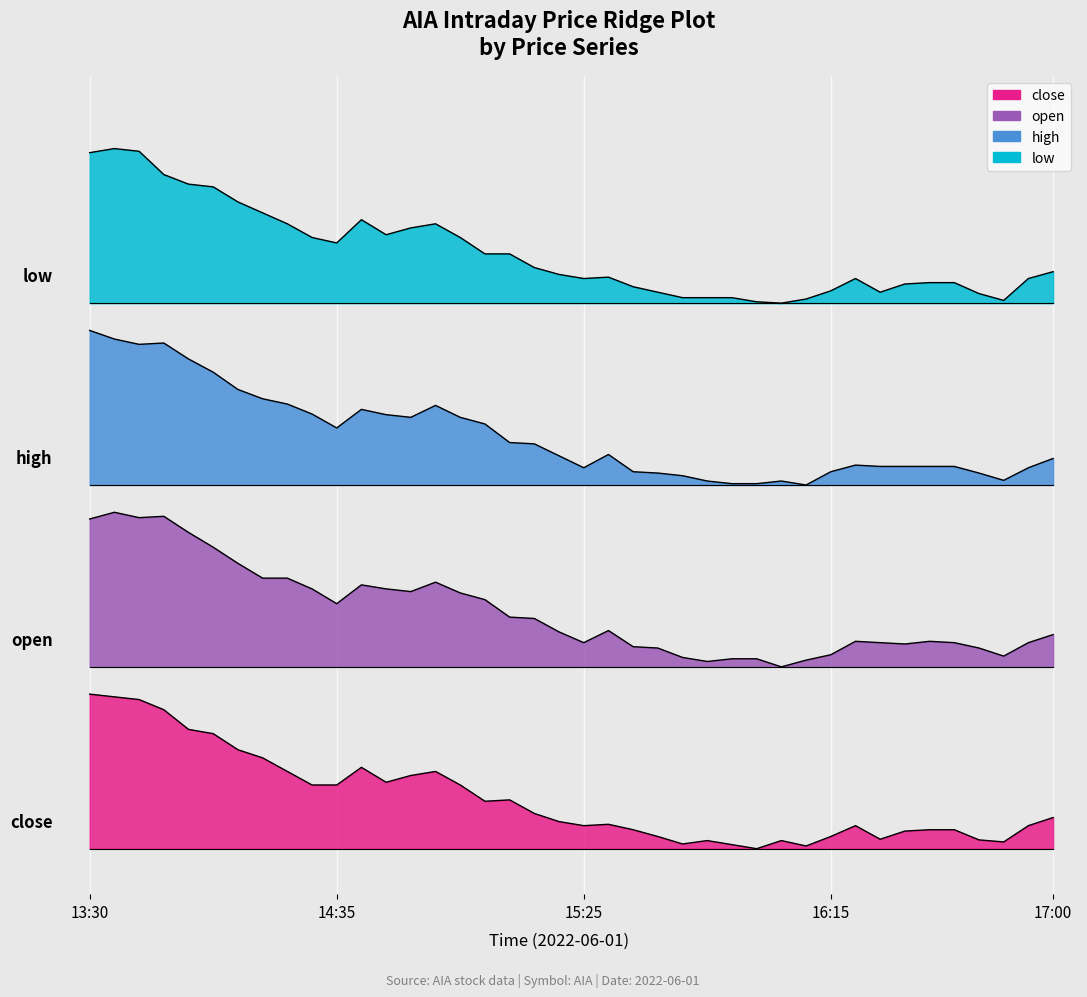

True or false: low and high intersect in this chart.

False